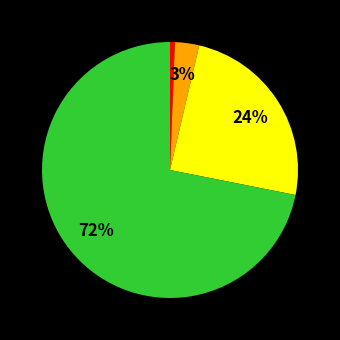

How many slices are in this pie chart?

4